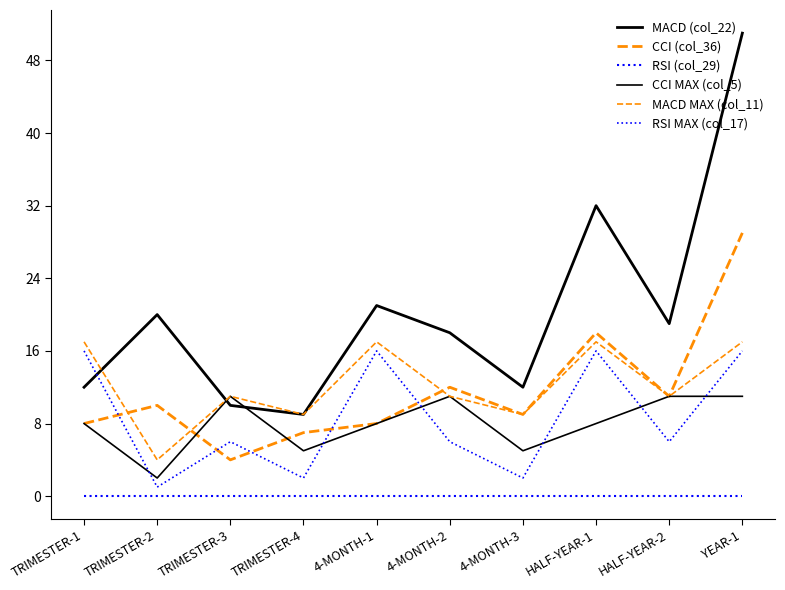

Does the chart have visible grid lines?

No